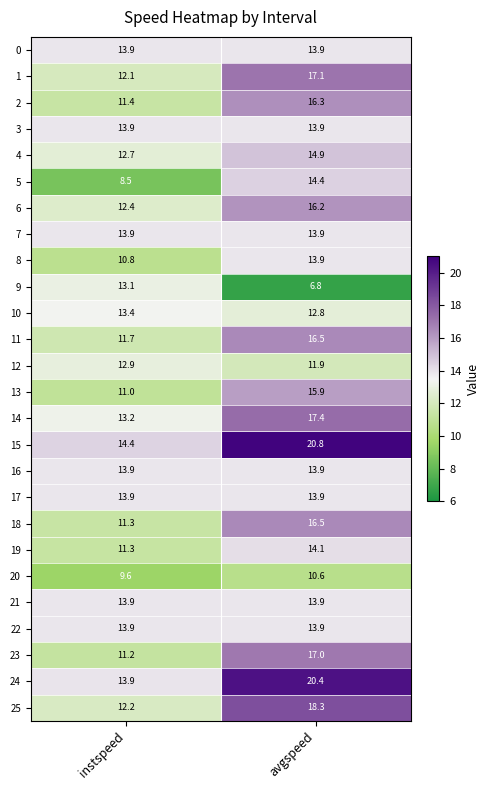

What value does the 17 series have at instspeed?

13.9